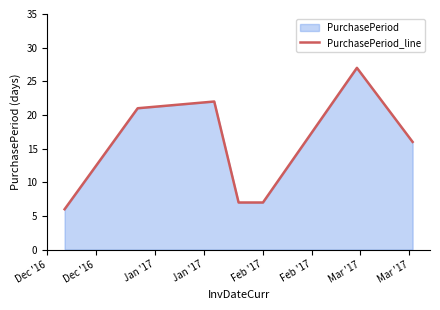

True or false: the data has more than 1 interior local peaks.

True